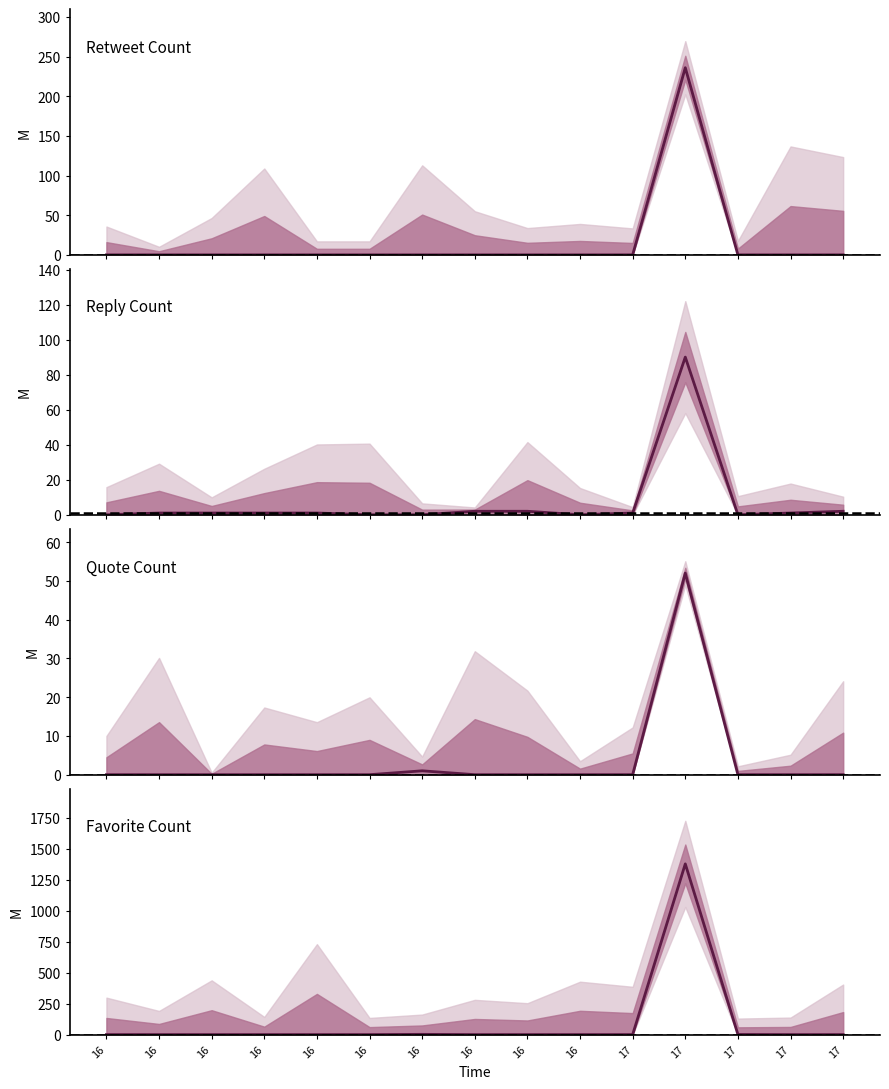

What are all the series names shown in the legend?

retweet_count, reply_count, quote_count, favorite_count